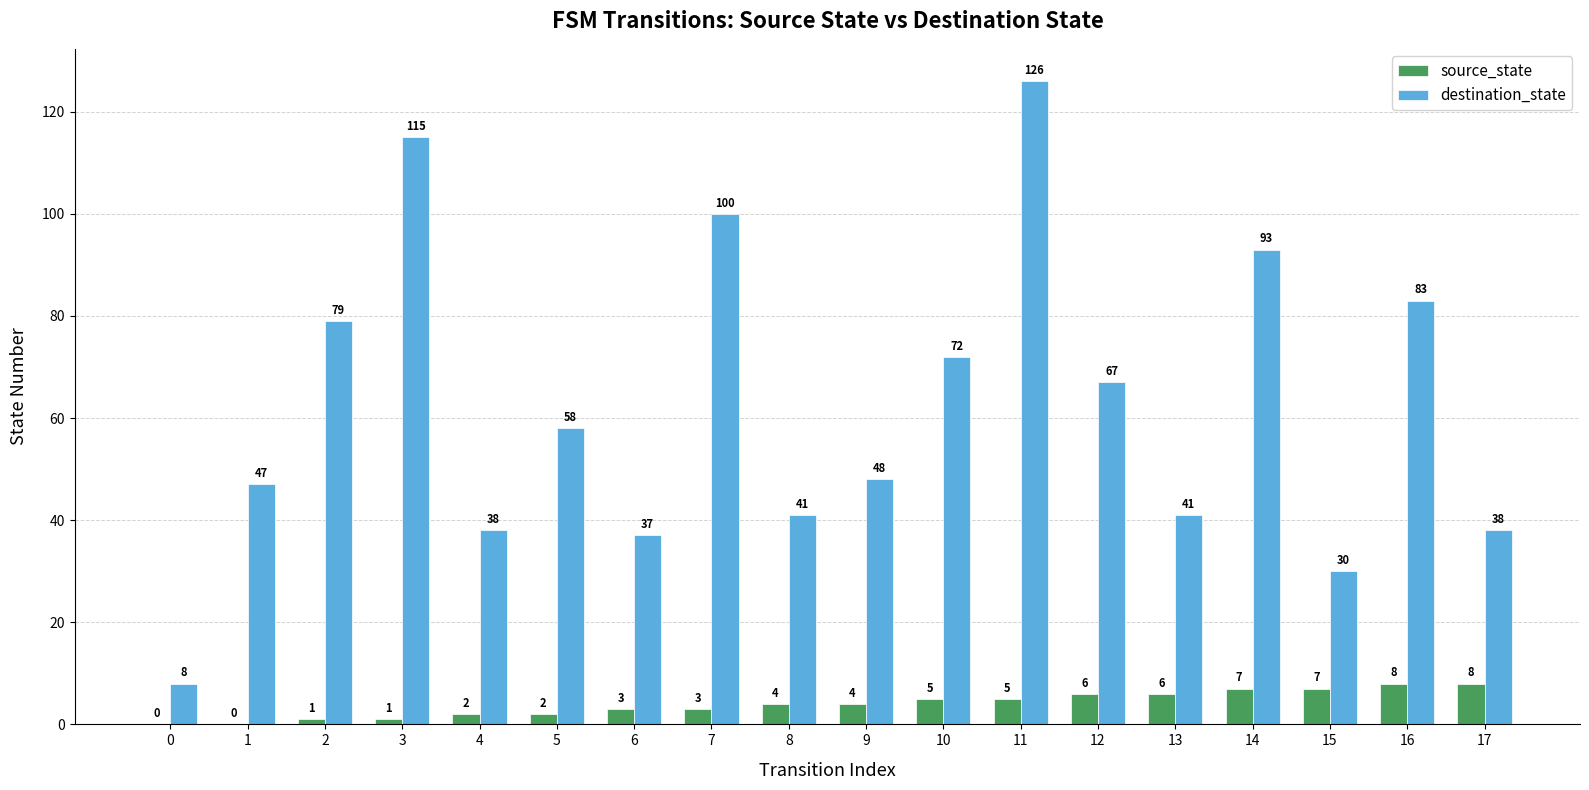

Which series has the largest range (max minus min)?

destination_state